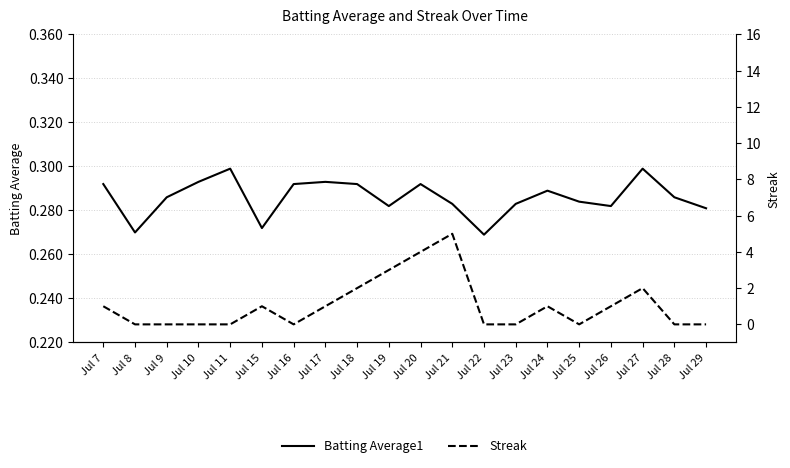

Reading left to right, what are all the values shown in this chart?

Batting Average1: 0.3	0.3	0.3	0.3	0.3	0.3	0.3	0.3	0.3	0.3	0.3	0.3	0.3	0.3	0.3	0.3	0.3	0.3	0.3	0.3
Streak: 1.0	0.0	0.0	0.0	0.0	1.0	0.0	1.0	2.0	3.0	4.0	5.0	0.0	0.0	1.0	0.0	1.0	2.0	0.0	0.0